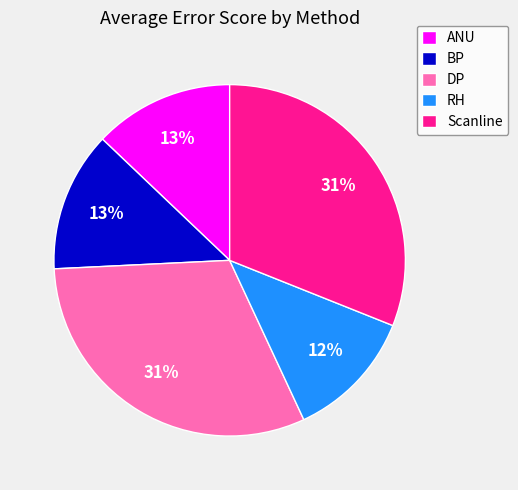

To the nearest percent, what is the combined percentage of ANU and DP?

44%